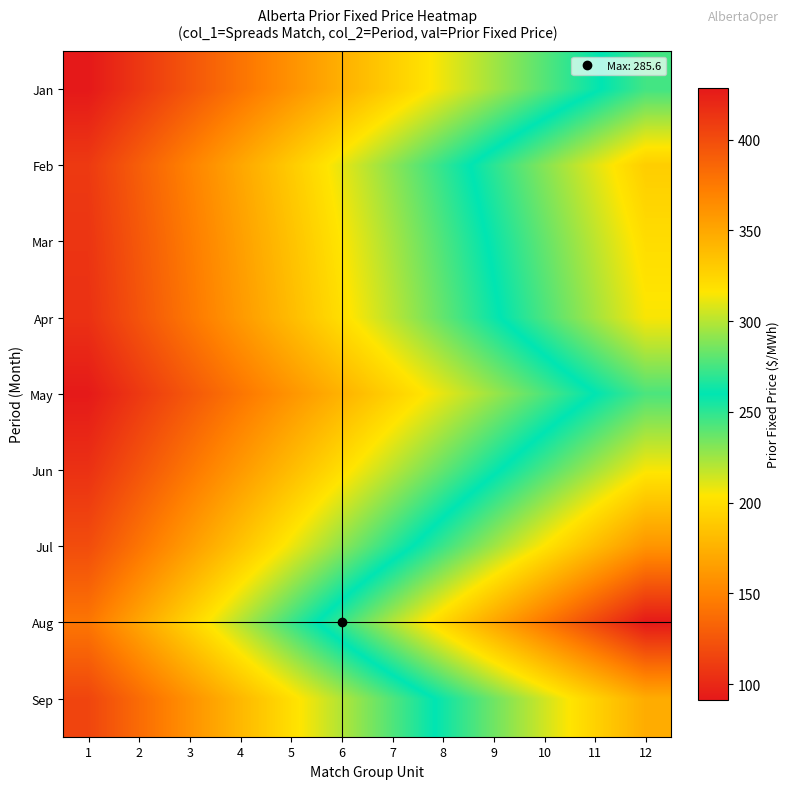

What is the smallest value displayed?

91.5